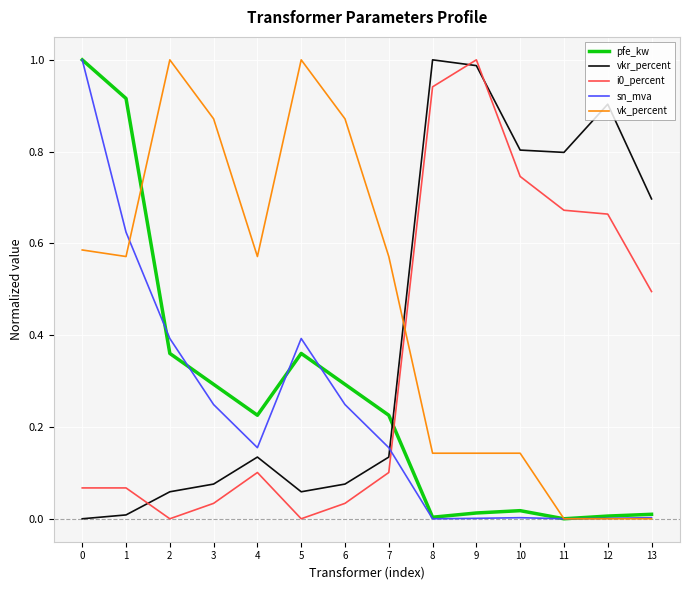

Between 0 and 1, which series saw the biggest shift?

sn_mva